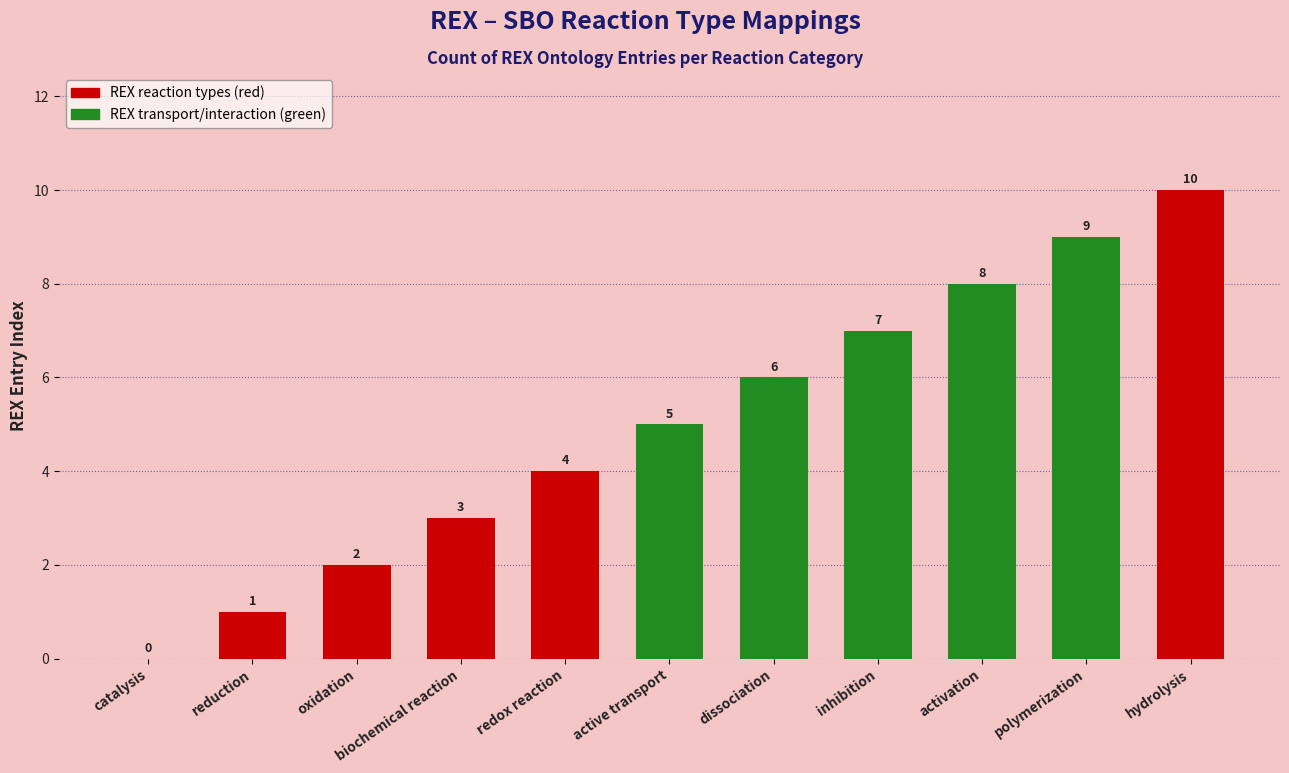

What is the sum of all values?

55